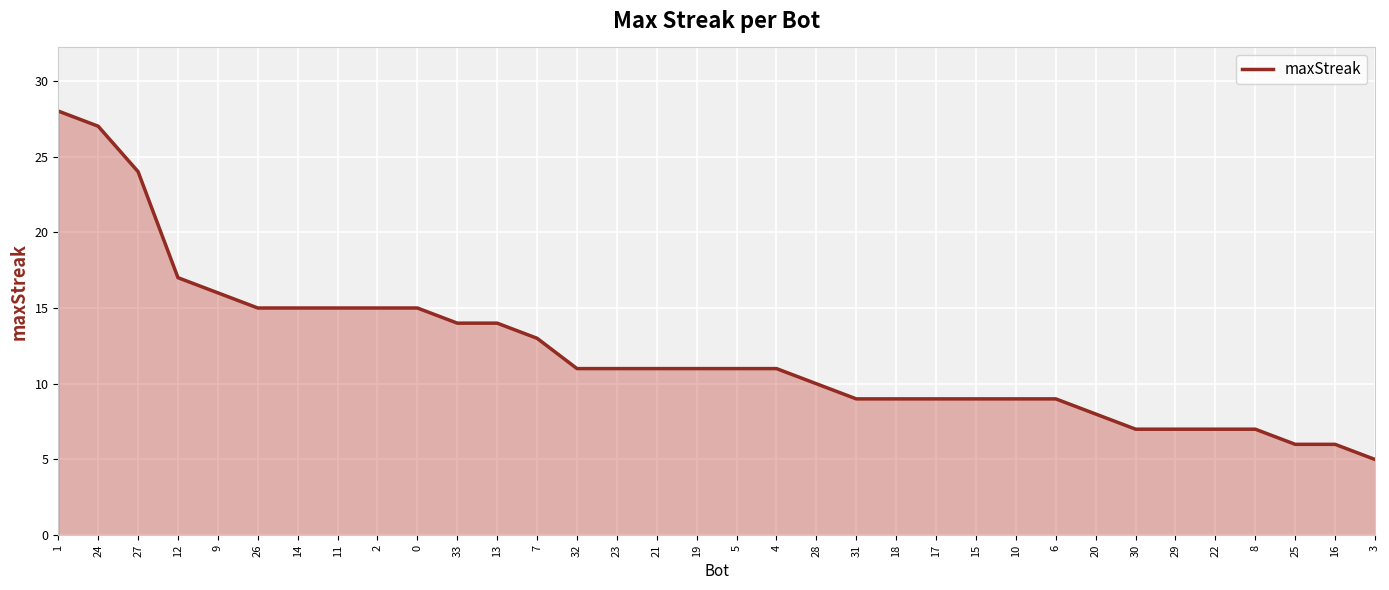

How many lines are shown in the chart?

1